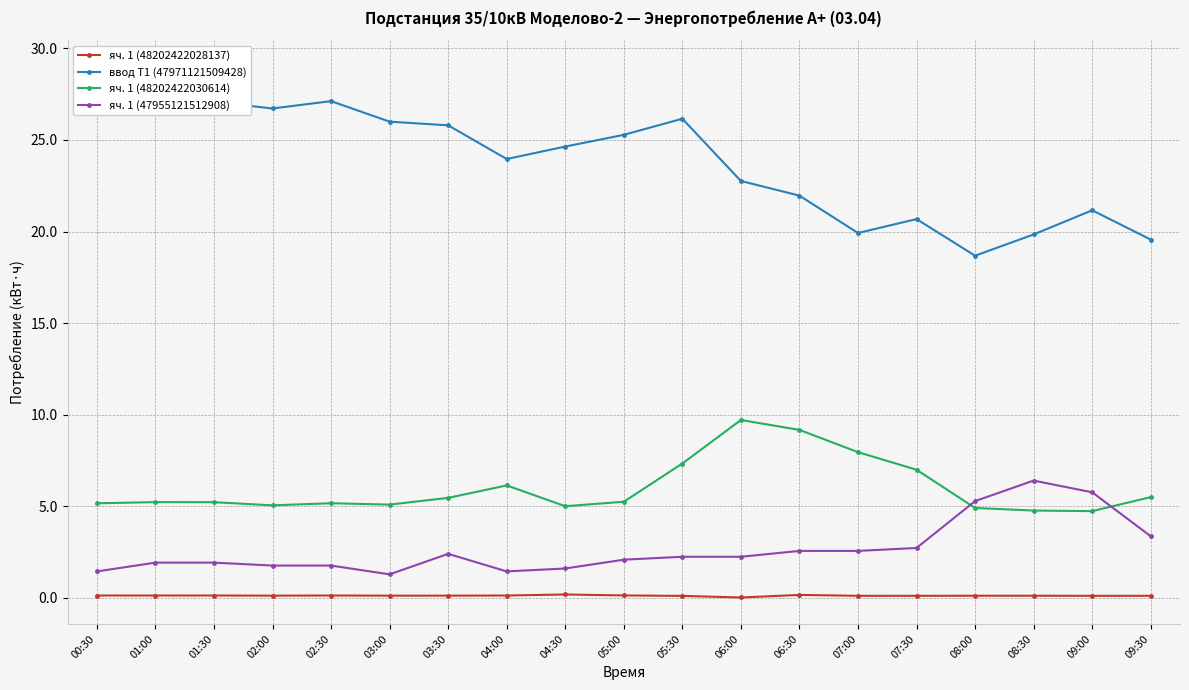

Reading left to right, what are all the values shown in this chart?

яч. 1 (48202422028137): 00:30=0.1	01:00=0.1	01:30=0.1	02:00=0.1	02:30=0.1	03:00=0.1	03:30=0.1	04:00=0.1	04:30=0.2	05:00=0.1	05:30=0.1	06:00=0.0	06:30=0.2	07:00=0.1	07:30=0.1	08:00=0.1	08:30=0.1	09:00=0.1	09:30=0.1
ввод Т1 (47971121509428): 00:30=29.0	01:00=27.4	01:30=27.1	02:00=26.7	02:30=27.1	03:00=26.0	03:30=25.8	04:00=24.0	04:30=24.6	05:00=25.3	05:30=26.2	06:00=22.8	06:30=22.0	07:00=19.9	07:30=20.7	08:00=18.7	08:30=19.8	09:00=21.2	09:30=19.6
яч. 1 (48202422030614): 00:30=5.2	01:00=5.2	01:30=5.2	02:00=5.0	02:30=5.2	03:00=5.1	03:30=5.5	04:00=6.1	04:30=5.0	05:00=5.2	05:30=7.3	06:00=9.7	06:30=9.2	07:00=8.0	07:30=7.0	08:00=4.9	08:30=4.8	09:00=4.7	09:30=5.5
яч. 1 (47955121512908): 00:30=1.4	01:00=1.9	01:30=1.9	02:00=1.8	02:30=1.8	03:00=1.3	03:30=2.4	04:00=1.4	04:30=1.6	05:00=2.1	05:30=2.2	06:00=2.2	06:30=2.6	07:00=2.6	07:30=2.7	08:00=5.3	08:30=6.4	09:00=5.8	09:30=3.4